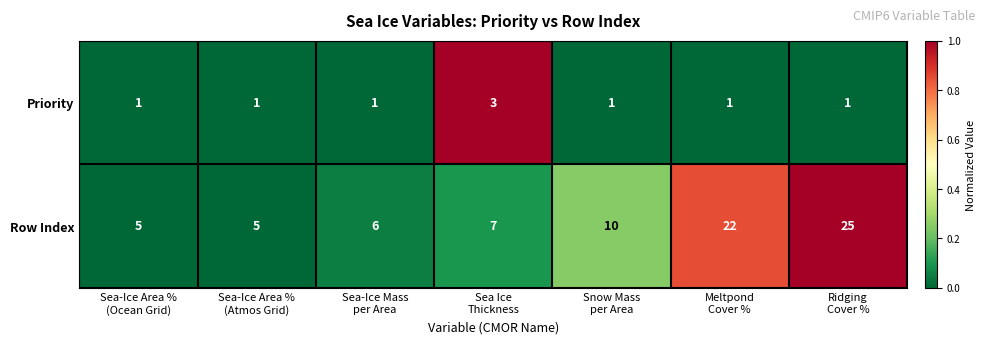

Which series has the largest range (max minus min)?

Row Index